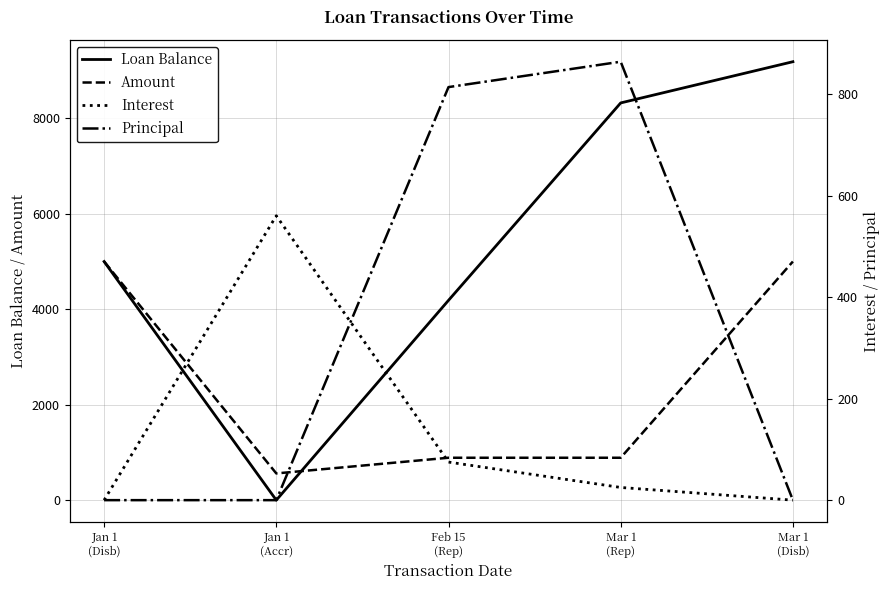

At which category does Interest reach its first local peak?

Jan 1
(Accr)